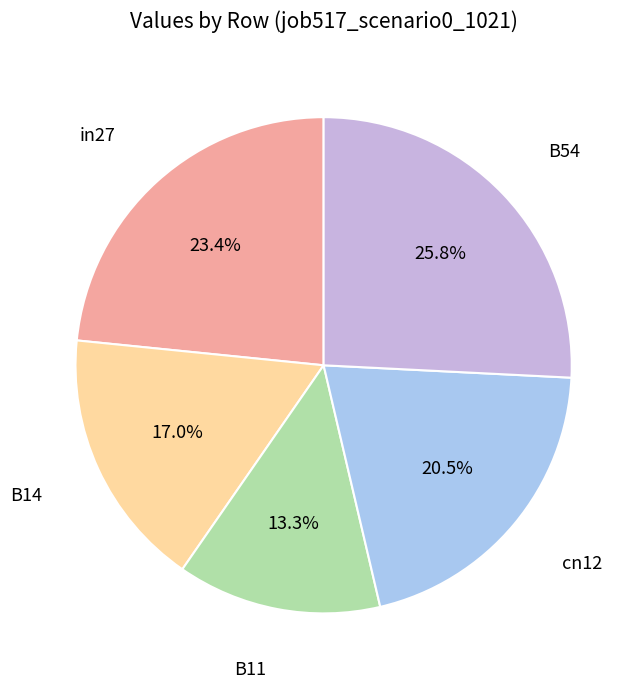

What is the largest slice in the pie chart?

B54